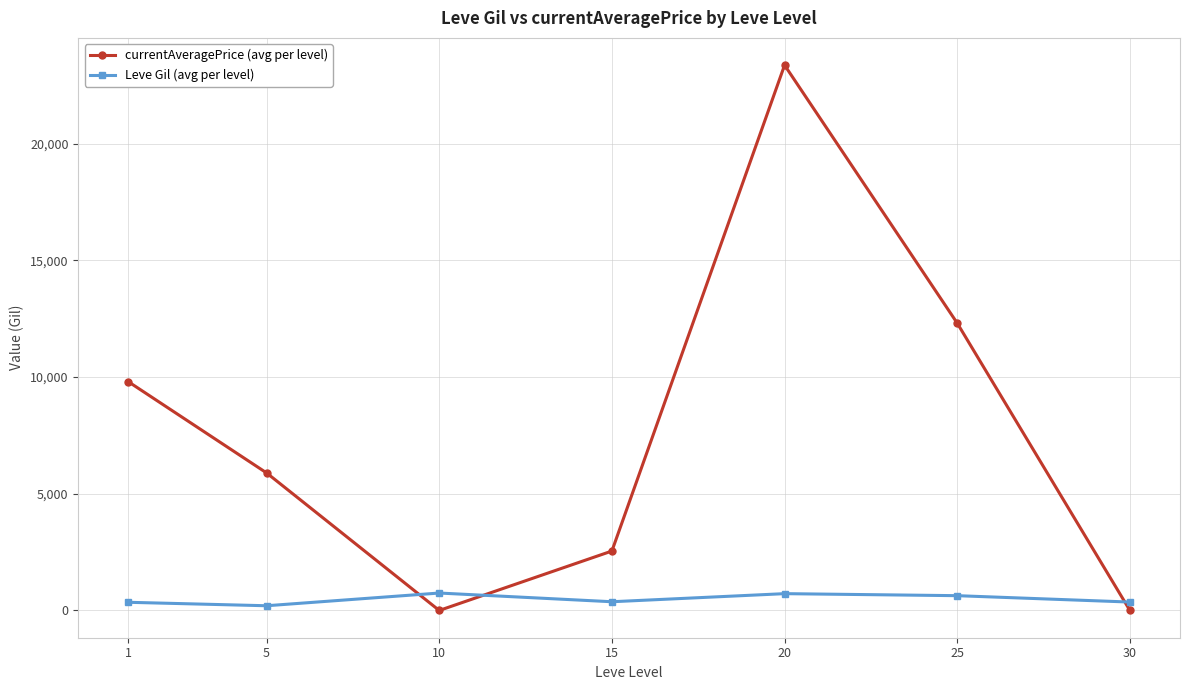

What are all the series names shown in the legend?

currentAveragePrice (avg per level), Leve Gil (avg per level)